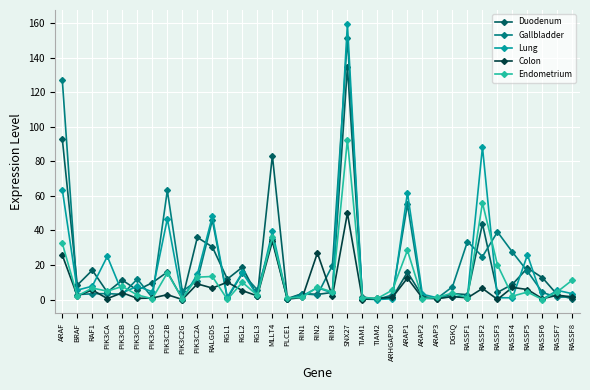

True or false: Endometrium has more than 0 points higher than both neighbors.

True